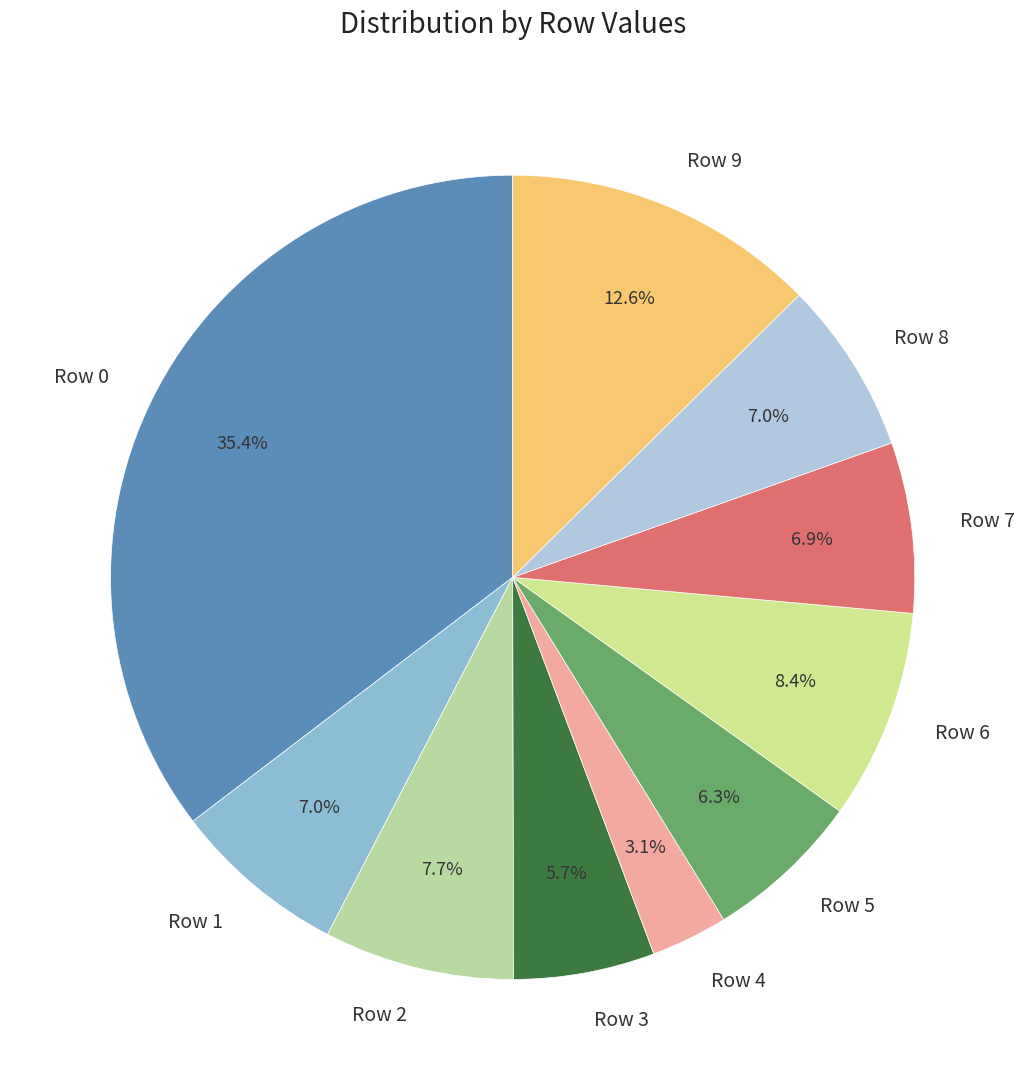

Is it true that Row 4 is 16% of the pie?

False